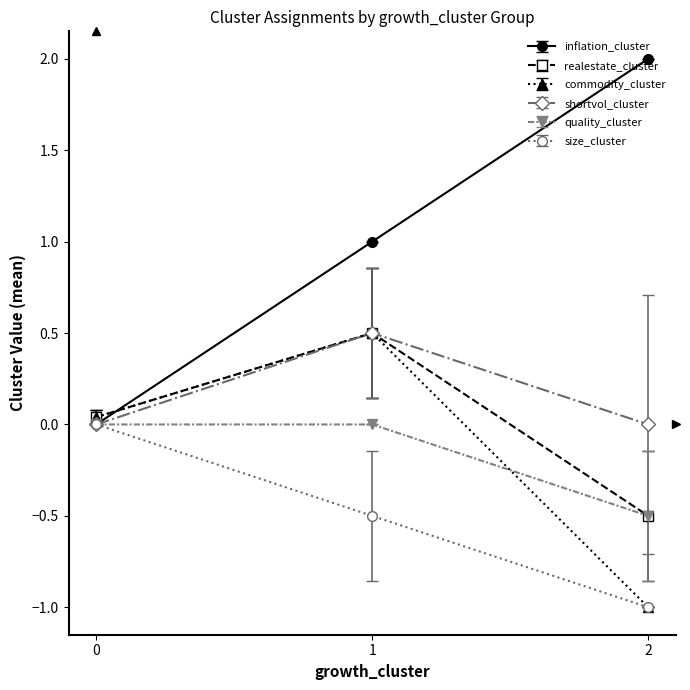

Is the value of commodity_cluster at 0 greater than the value of size_cluster at 2?

Yes